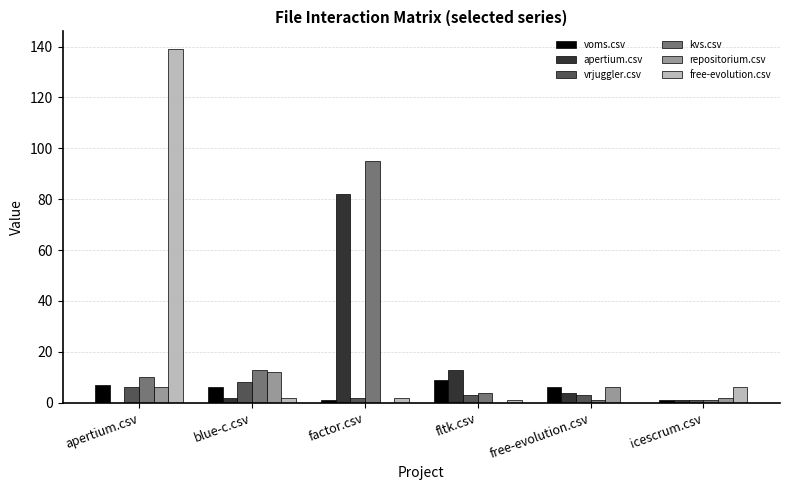

How many data points does each series have?

6